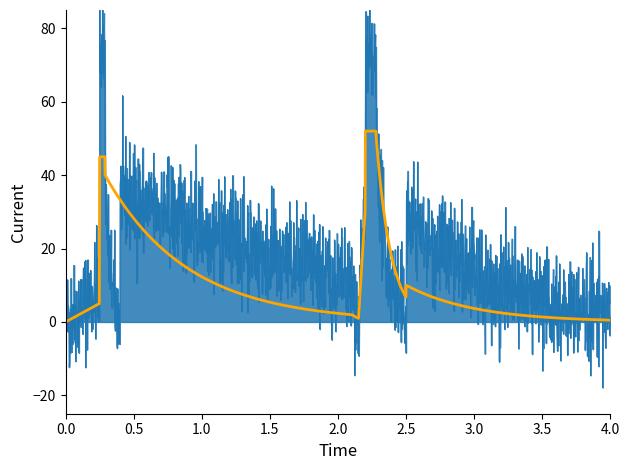

What is the smallest value displayed?

-20